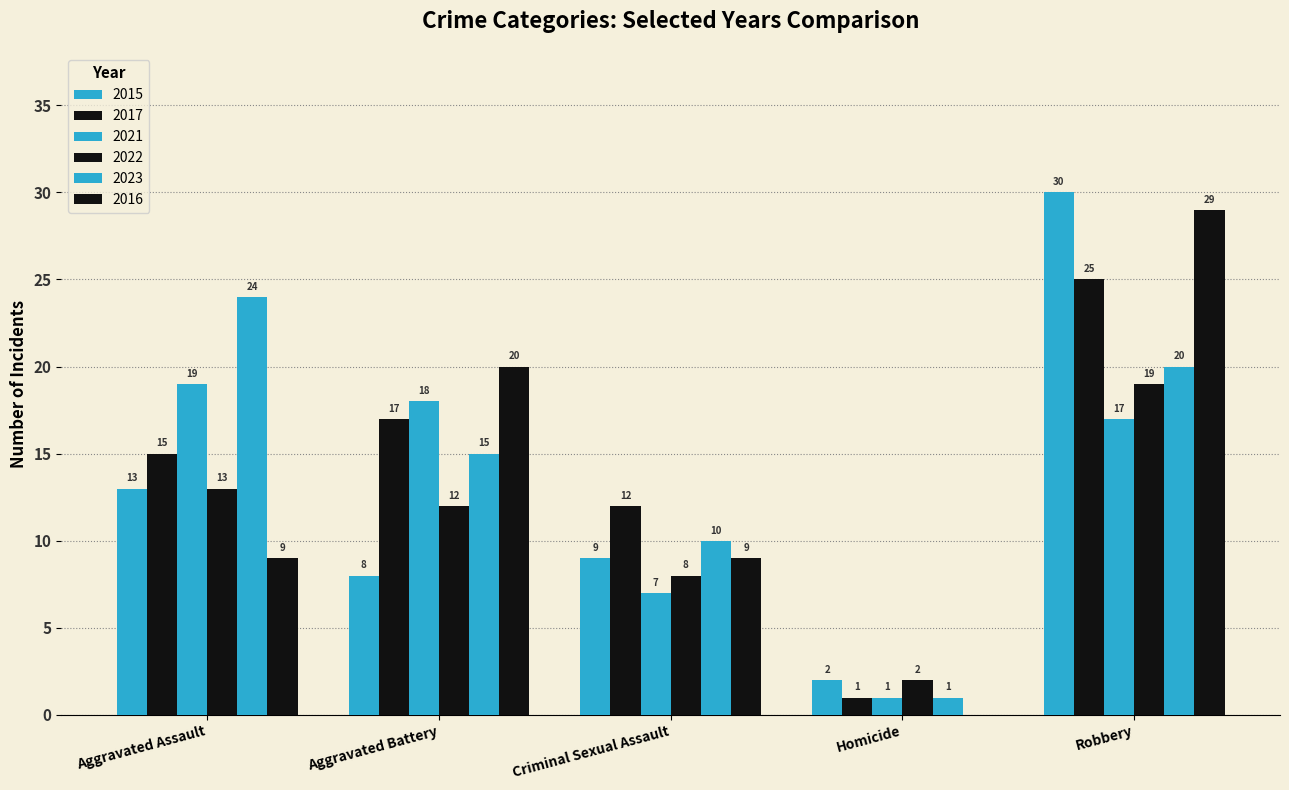

The 2022 series shows 19 at Robbery. True or false?

True